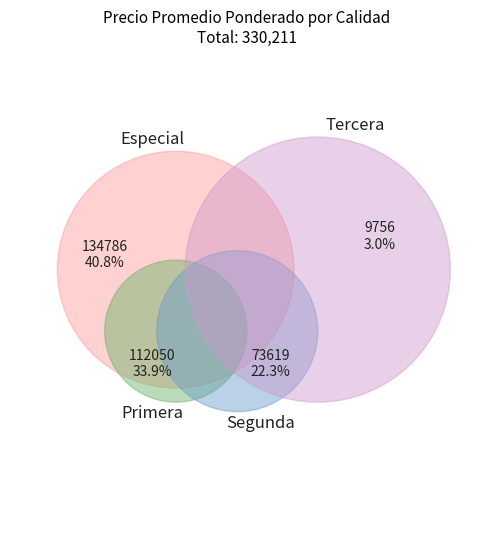

What is the largest slice in the pie chart?

Especial